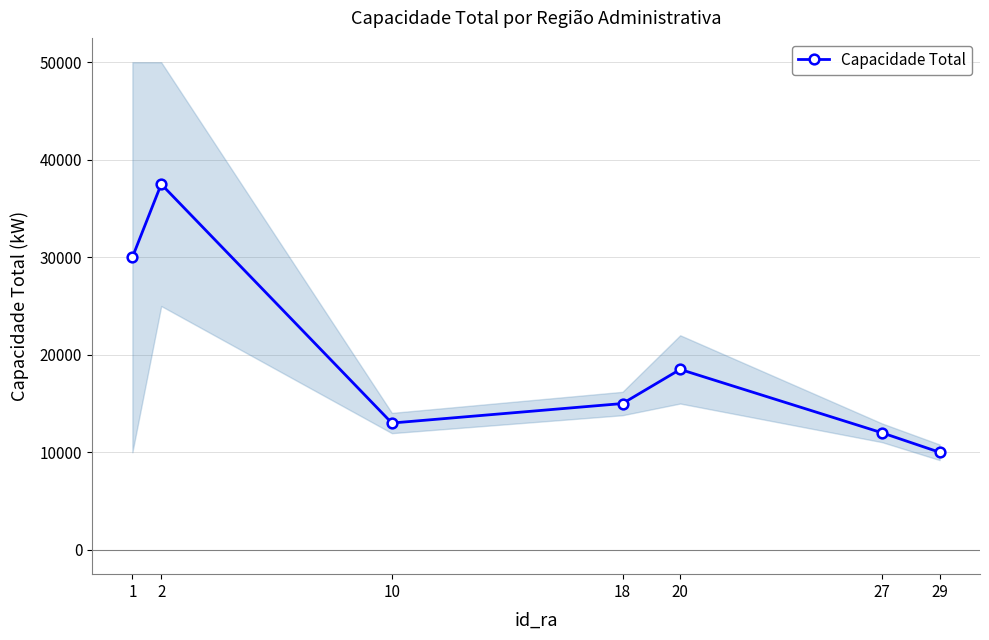

At which label is the value closest to 23750?

20